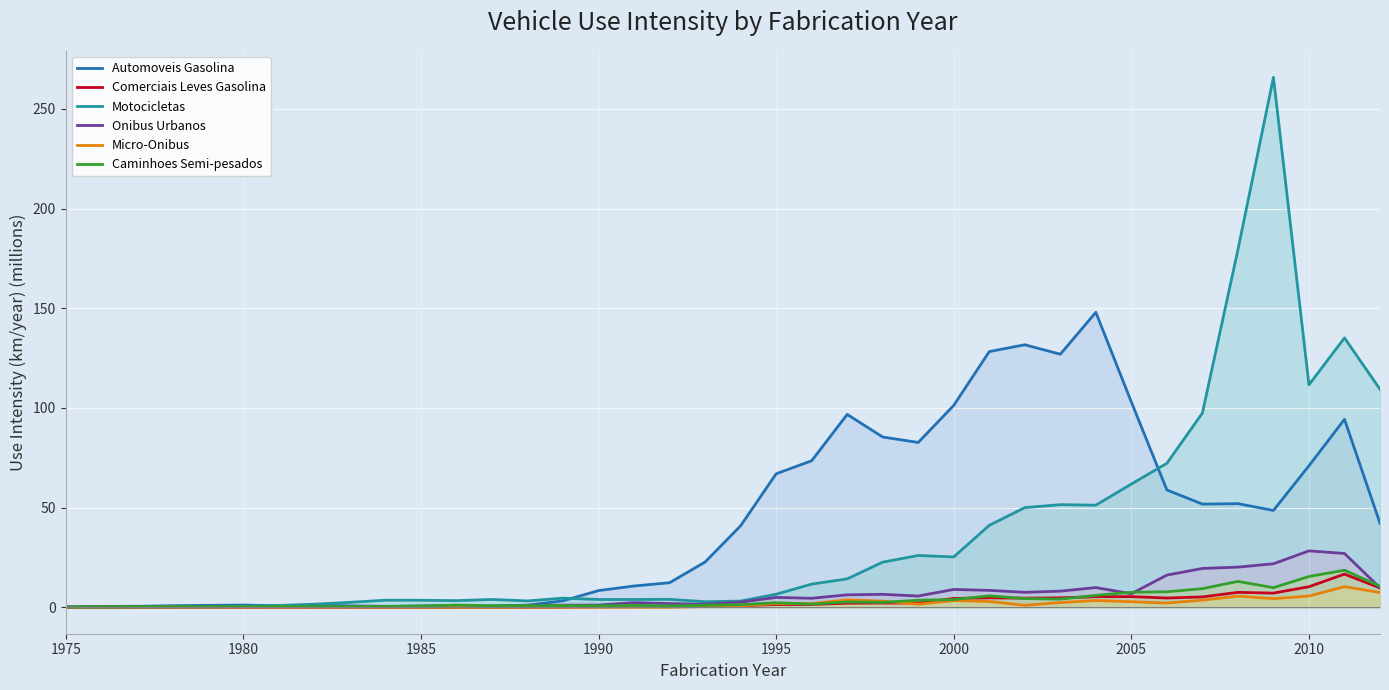

True or false: Onibus Urbanos has a value of 12.4 at 2010.

False